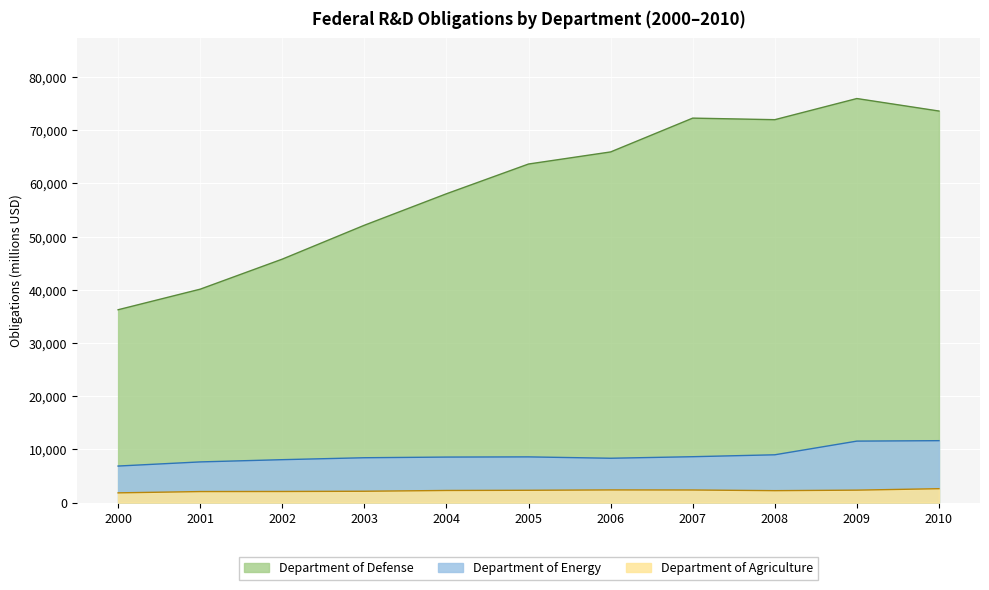

What is the difference between the Department of Agriculture values at 2007 and 2004?

90.7